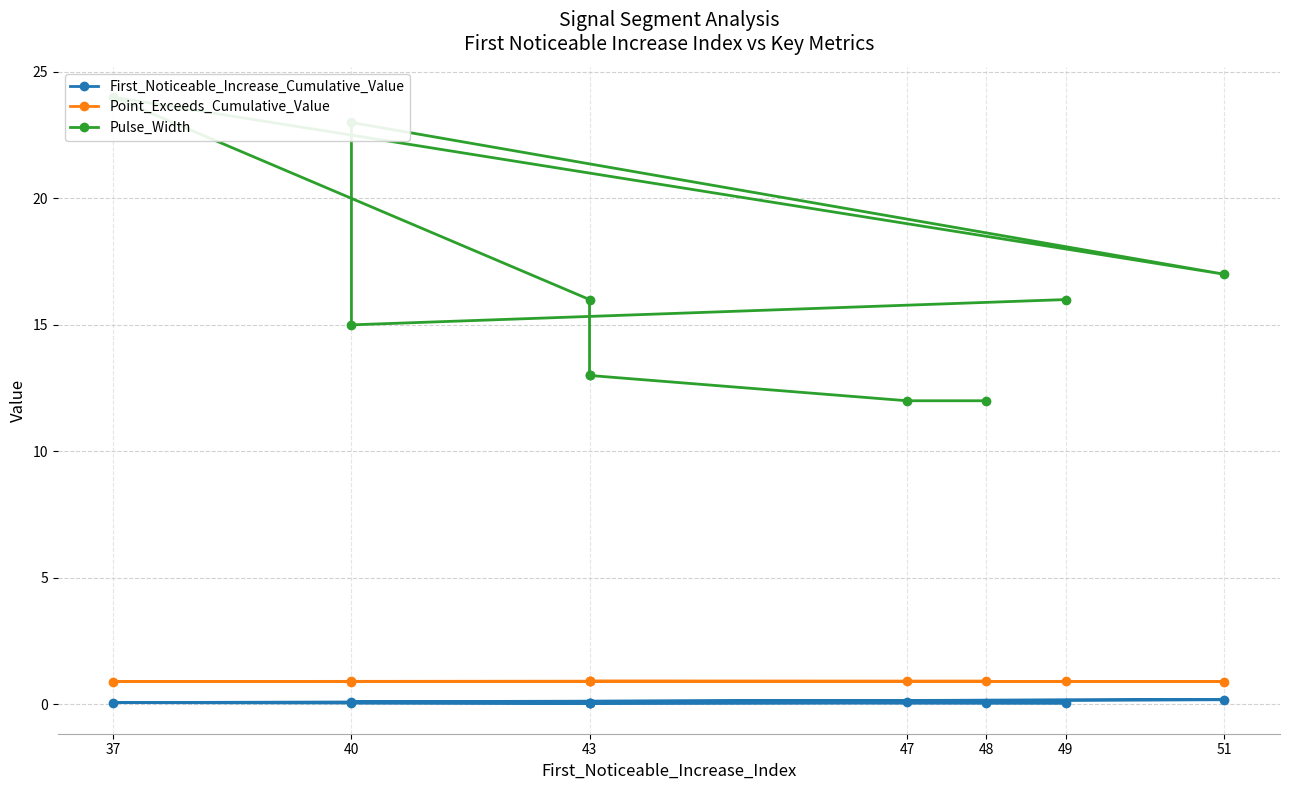

True or false: Point_Exceeds_Cumulative_Value and First_Noticeable_Increase_Cumulative_Value intersect in this chart.

False